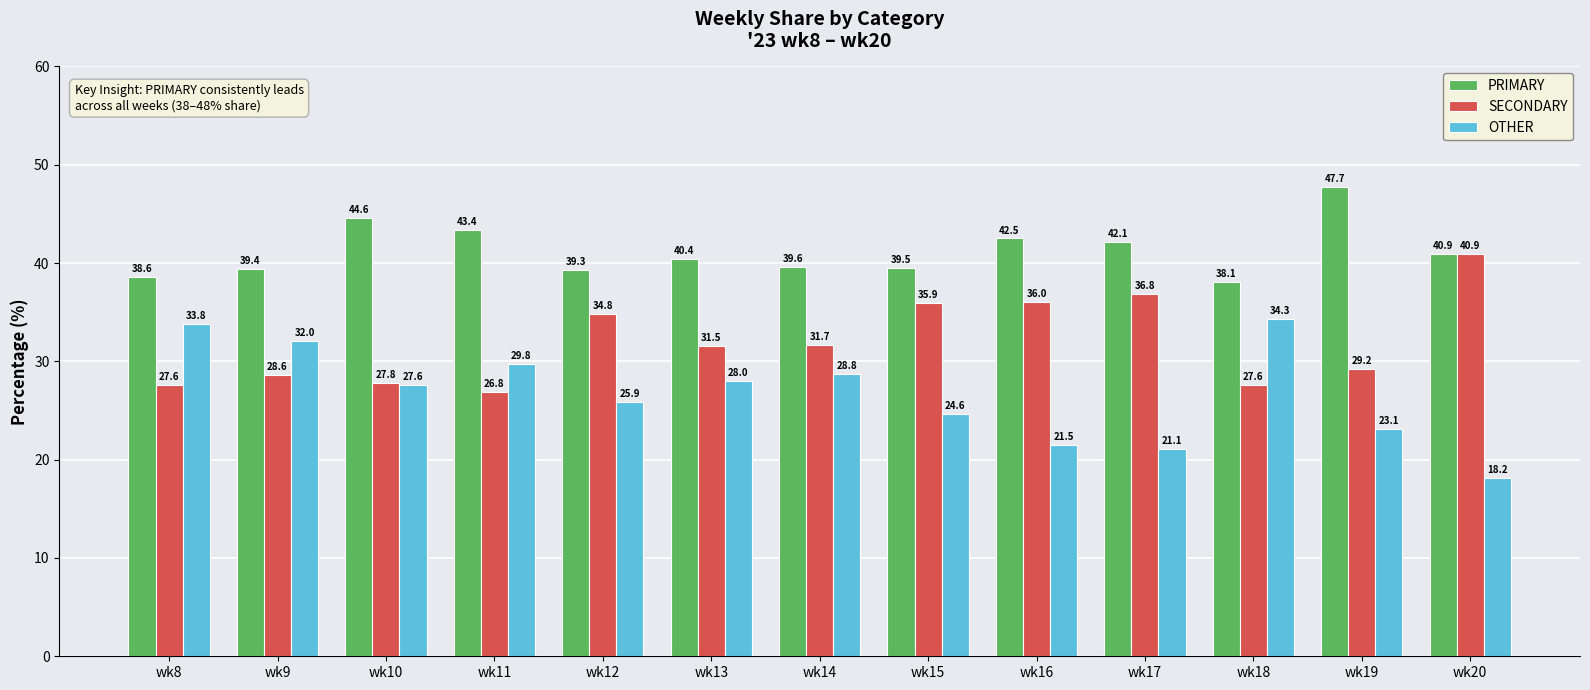

What is the sum of the OTHER values at wk14 and wk19?

51.8